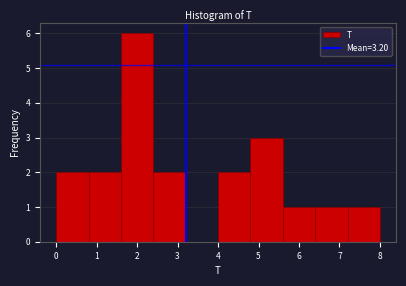

Over which range of the x-axis is the bar tallest?

1.6 to 2.4